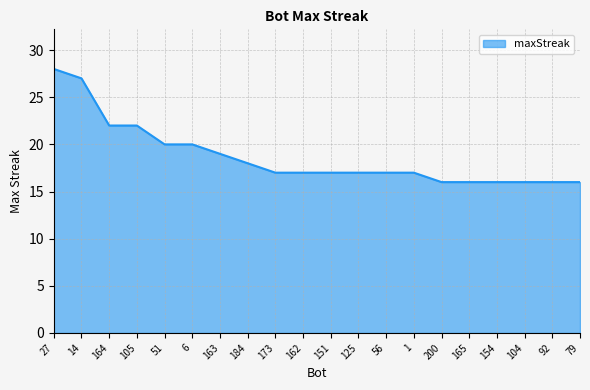

What is the greatest value displayed?

28